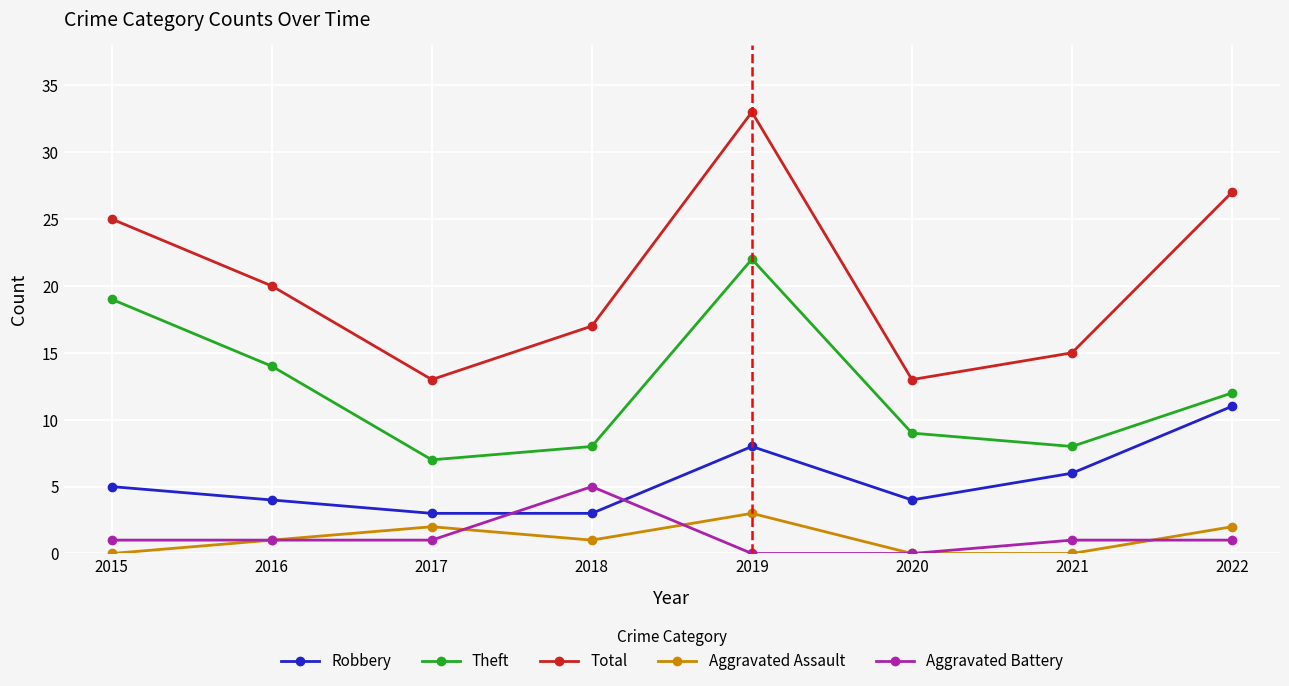

What is the value of the Aggravated Assault point at the 5th from the left?

3